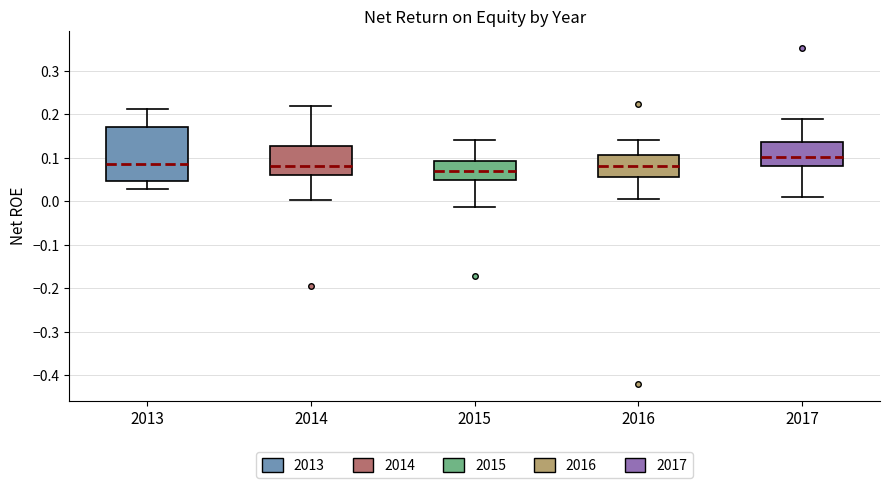

Which box's median line is the highest?

2017